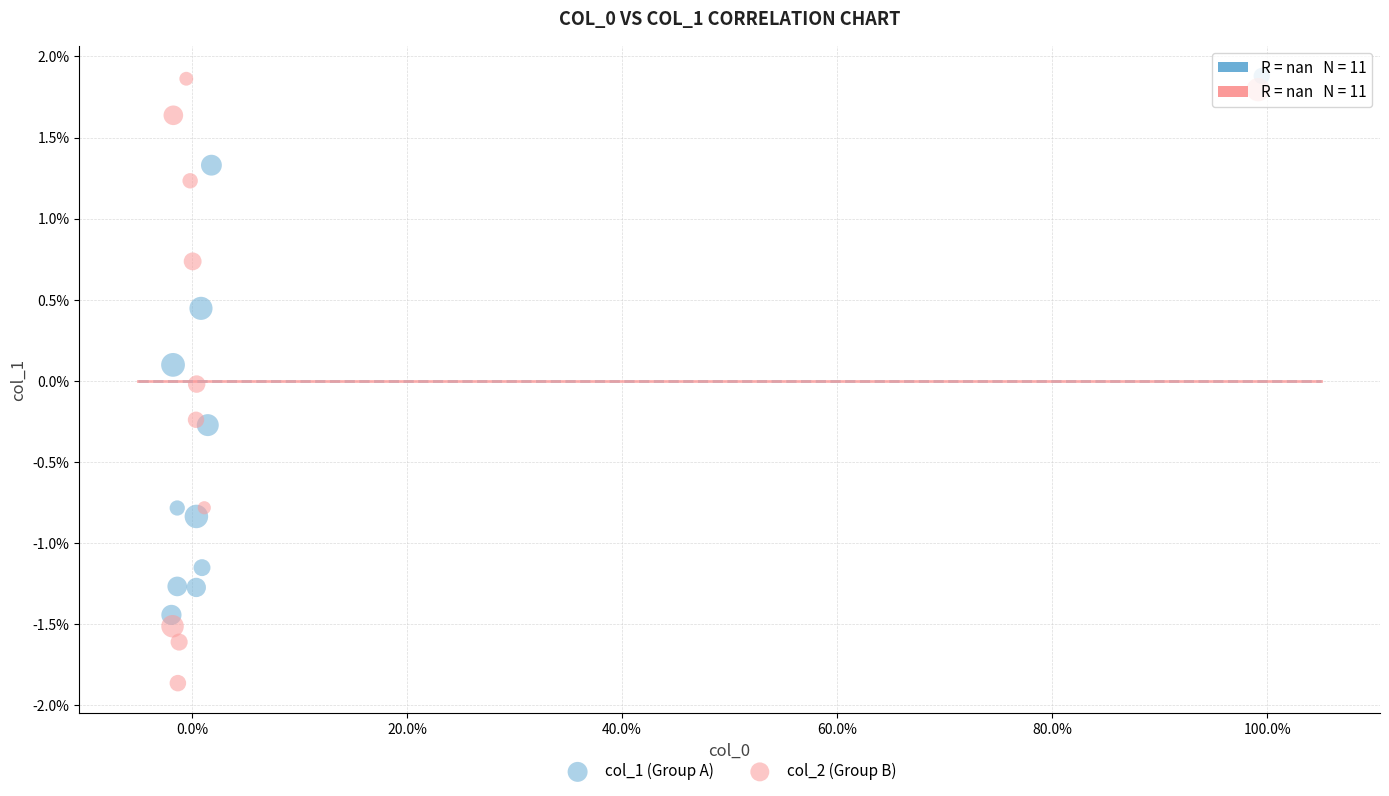

Which series contains the lowest Y value?

col_2 (Group B)